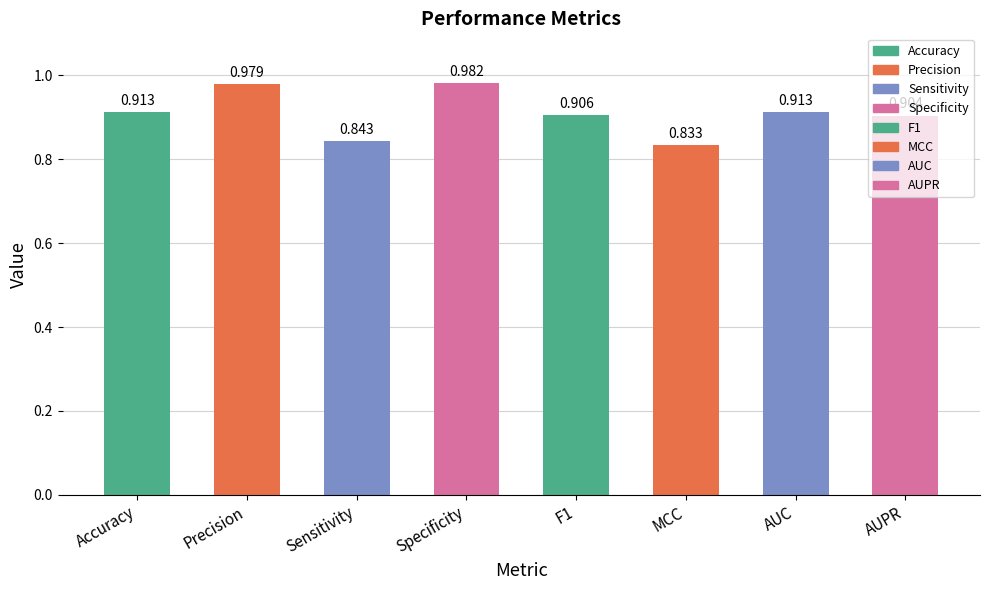

Does the chart contain stacked bars?

No